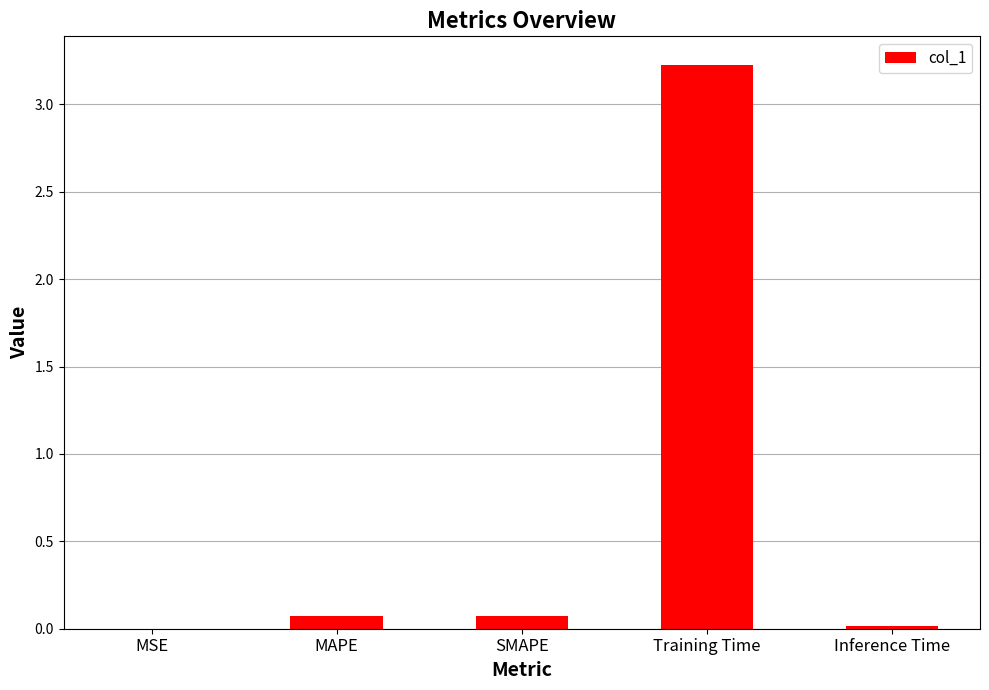

What is the sum of the values at MAPE and Training Time?

3.3